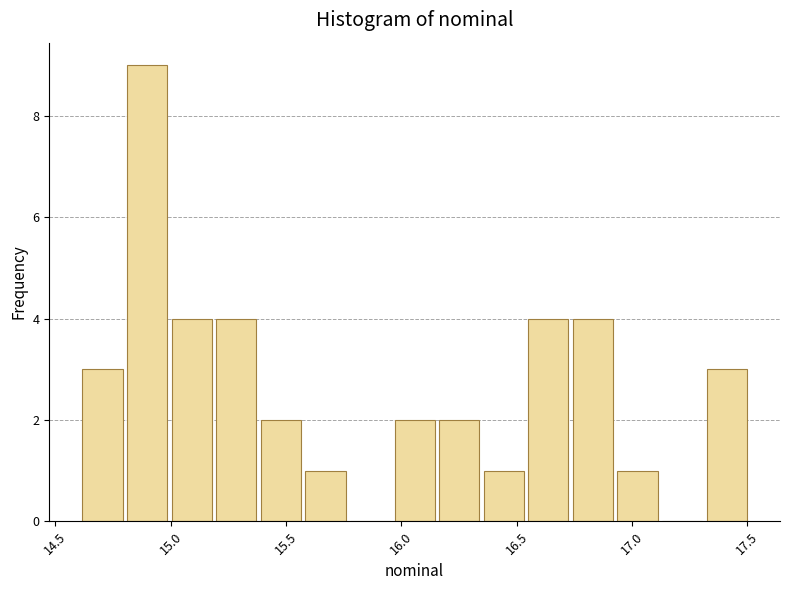

Read against the x-axis, roughly where is the centre of the tallest bar?

14.90